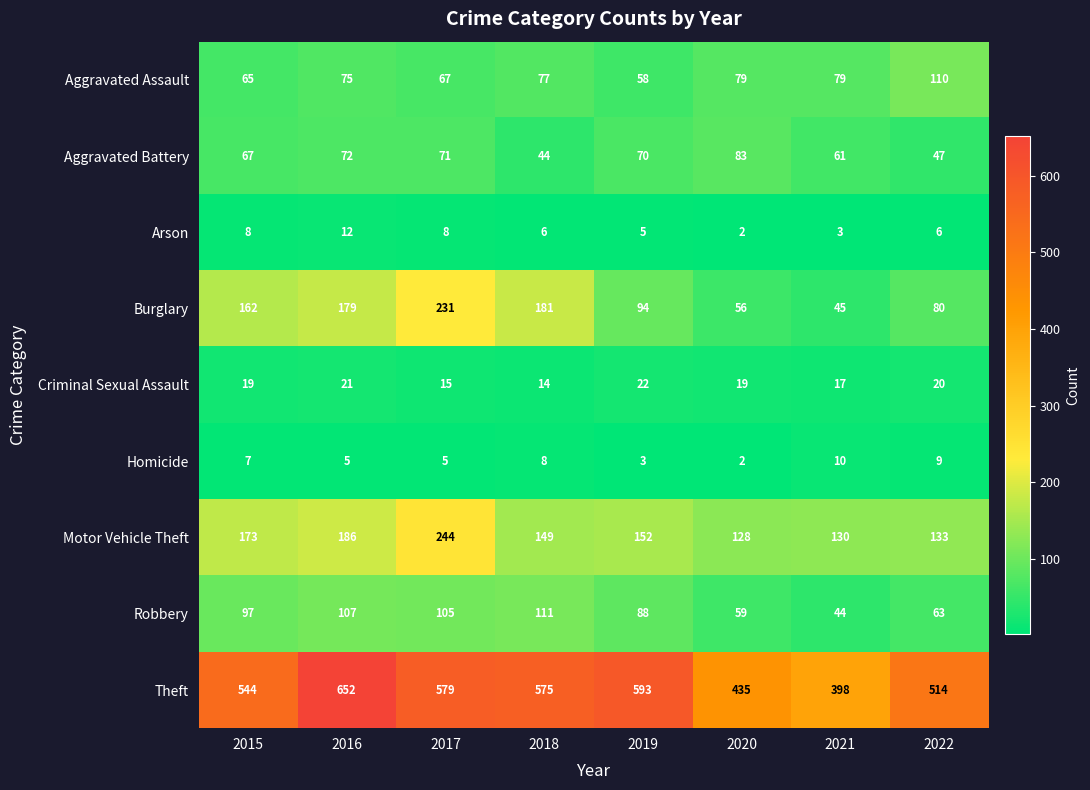

What is the sum of the Arson values at 2019 and 2020?

7